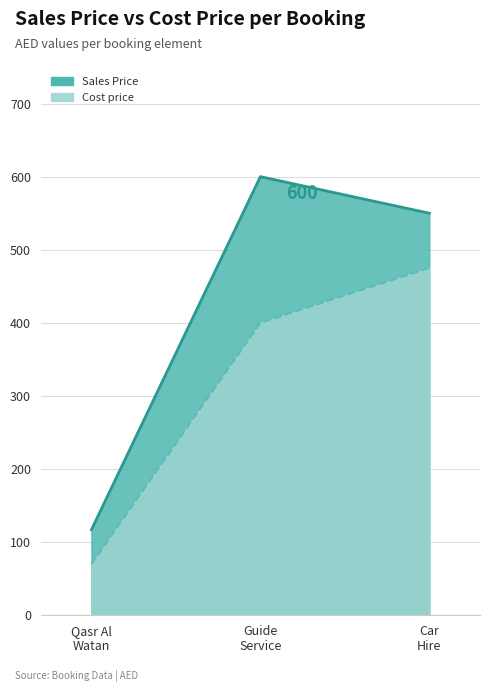

How many data points does each series have?

3